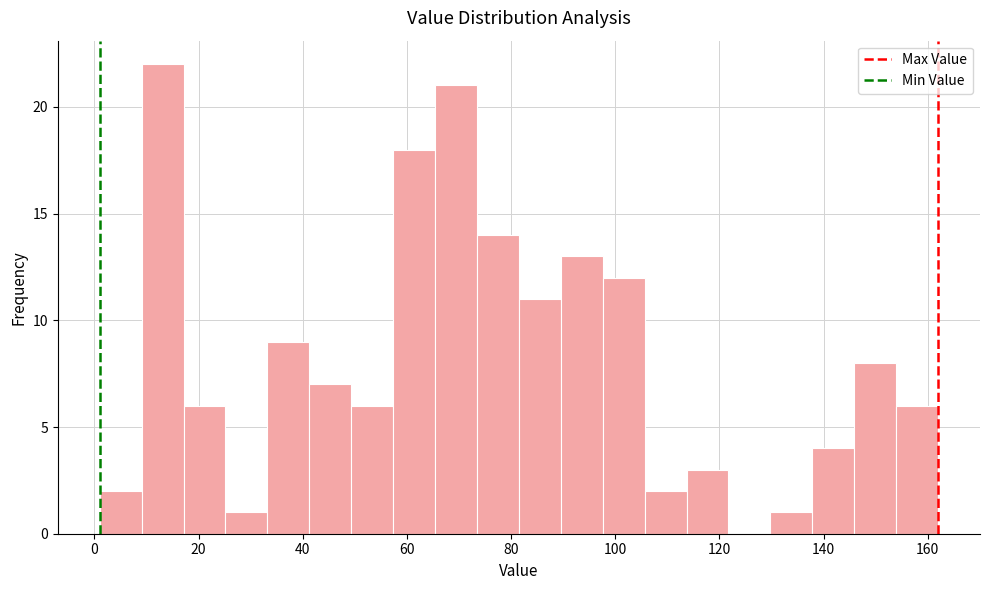

Reading left to right, transcribe this chart: for each bar, give the range it covers on the x-axis and its height. Neither the bar edges nor the heights are printed on the chart, so give them approximately, as read against the axes.

2 to 10: 2
10 to 18: 22
18 to 26: 6
26 to 34: 1
34 to 42: 9
42 to 50: 7
50 to 58: 6
58 to 66: 18
66 to 74: 21
74 to 82: 14
82 to 90: 11
90 to 98: 13
98 to 106: 12
106 to 114: 2
114 to 122: 3
122 to 130: 0
130 to 138: 1
138 to 146: 4
146 to 154: 8
154 to 162: 6